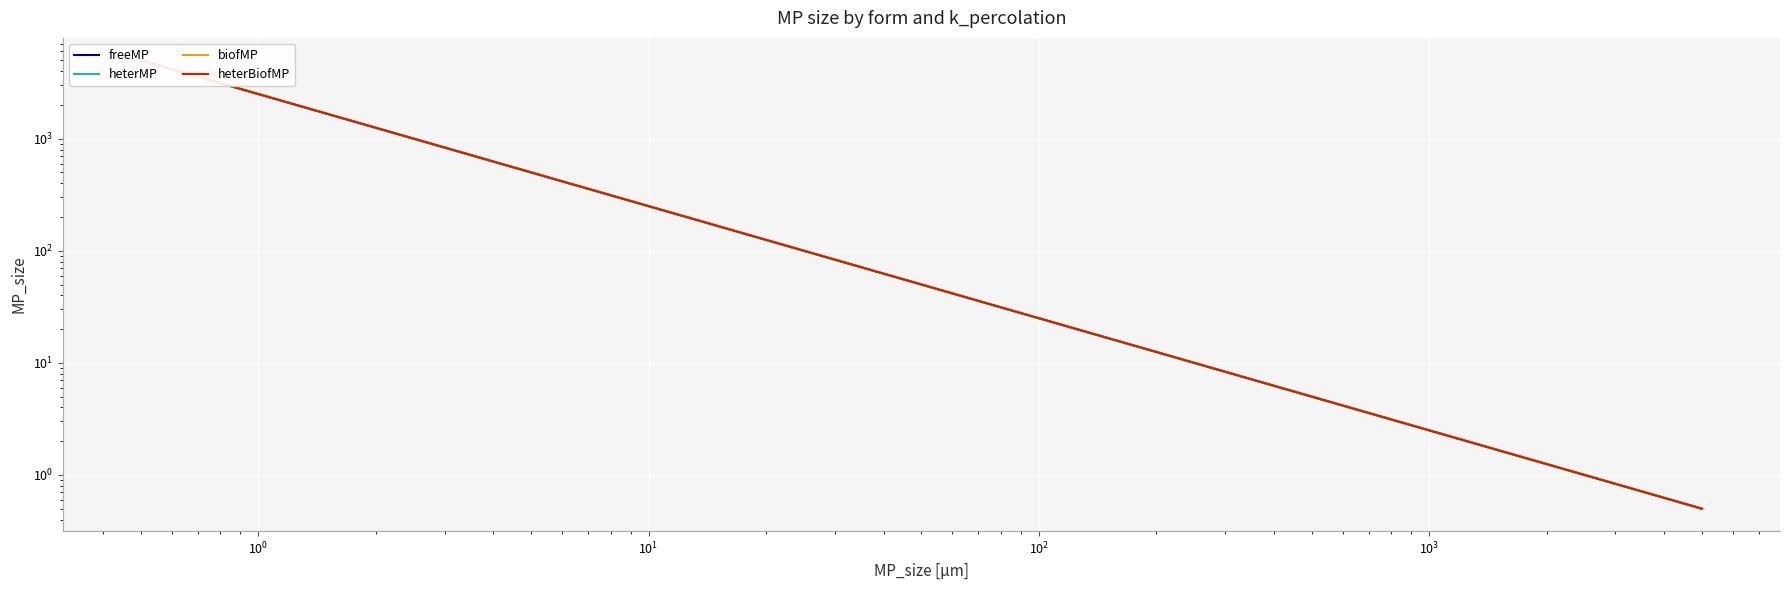

What are all the series names shown in the legend?

freeMP, heterMP, biofMP, heterBiofMP